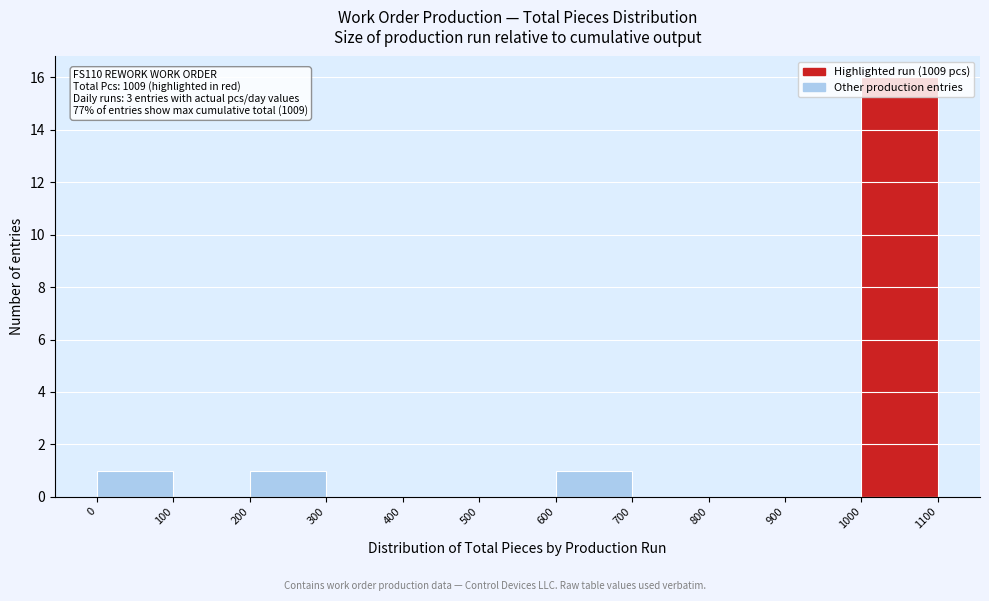

Over which range of the x-axis is the bar tallest?

1000 to 1100